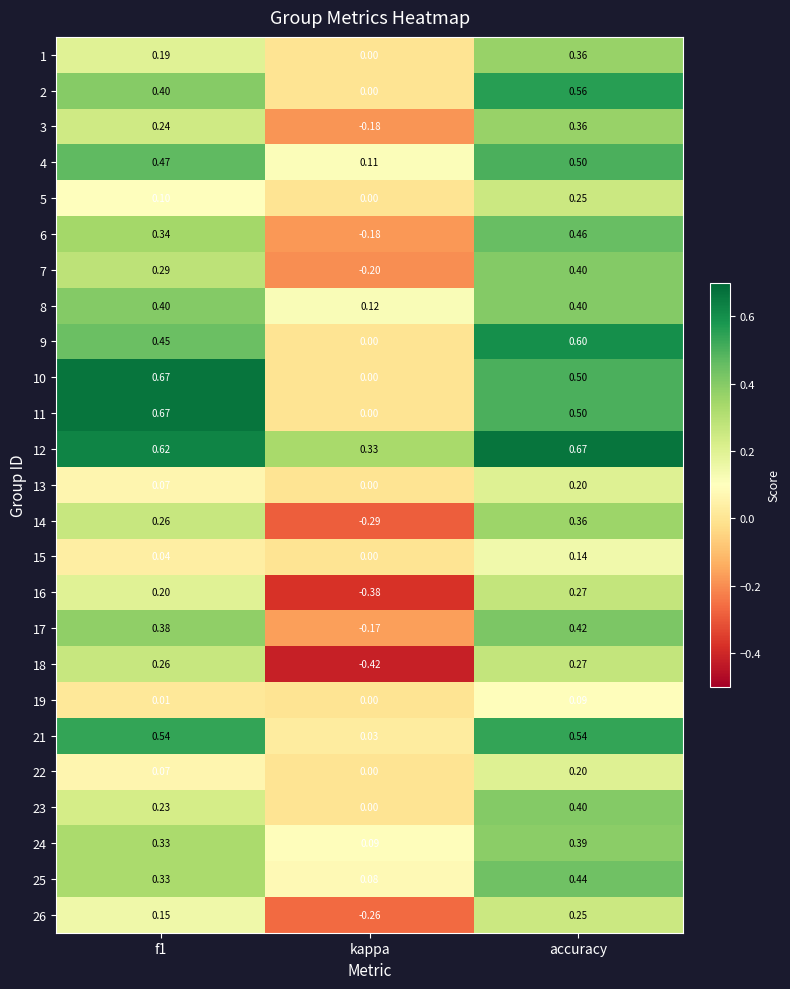

How many categories are shown in the chart?

3